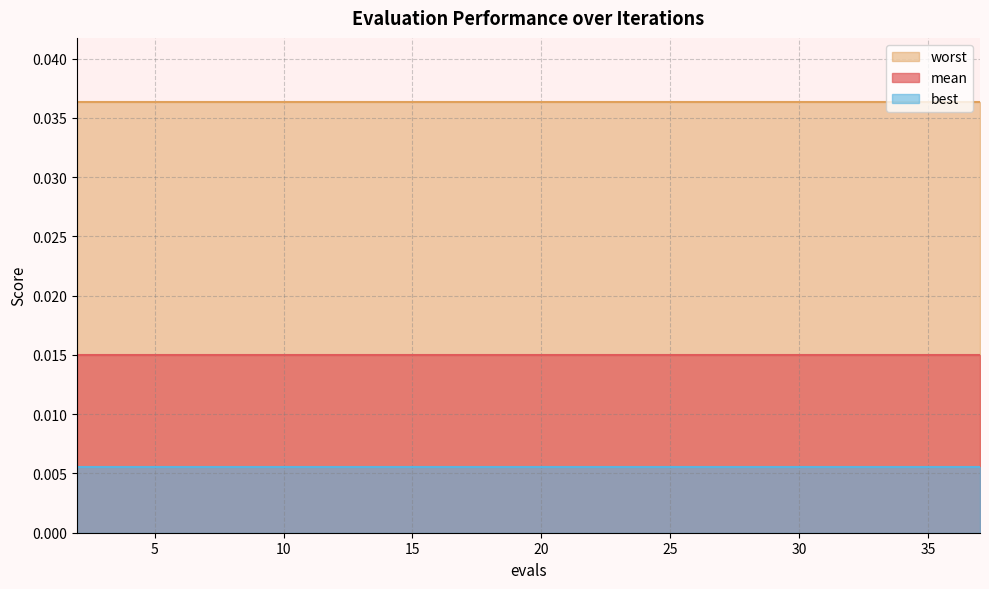

True or false: worst and mean intersect in this chart.

False